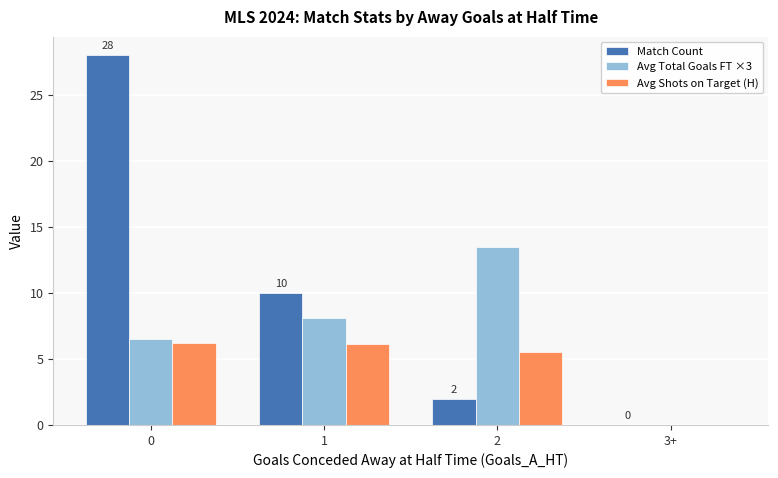

What is the total value across all series at 2?

21.0